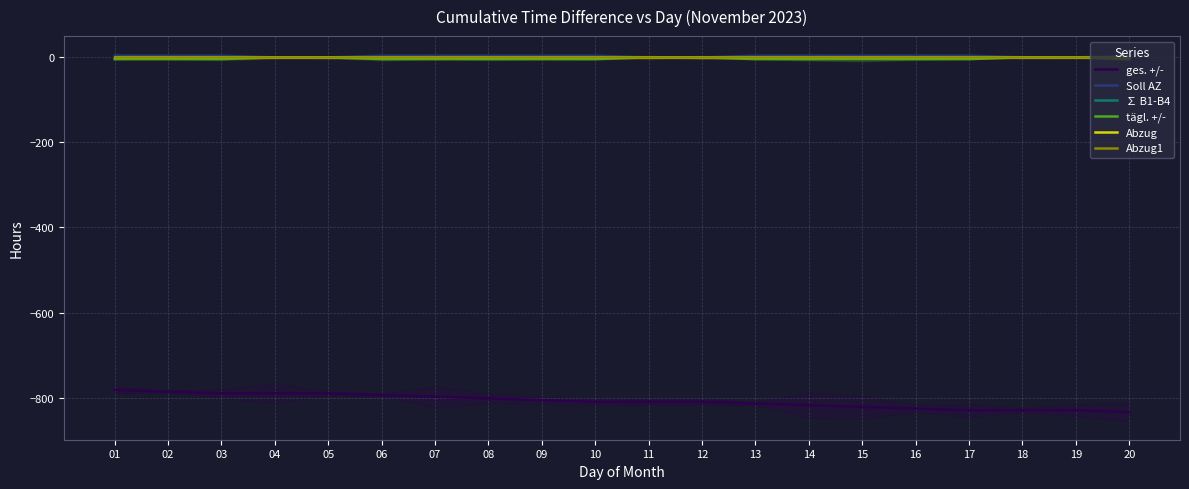

Reading left to right, list all the values displayed in this chart.

ges. +/-: 01=-782	02=-786	03=-790	04=-790	05=-790	06=-794	07=-798	08=-802	09=-806	10=-810	11=-810	12=-810	13=-814	14=-818	15=-822	16=-826	17=-830	18=-830	19=-830	20=-834
Soll AZ: 01=4	02=4	03=4	04=0	05=0	06=4	07=4	08=4	09=4	10=4	11=0	12=0	13=4	14=4	15=4	16=4	17=4	18=0	19=0	20=4
∑ B1-B4: 01=0	02=0	03=0	04=0	05=0	06=0	07=0	08=0	09=0	10=0	11=0	12=0	13=0	14=0	15=0	16=0	17=0	18=0	19=0	20=0
tägl. +/-: 01=-4	02=-4	03=-4	04=0	05=0	06=-4	07=-4	08=-4	09=-4	10=-4	11=0	12=0	13=-4	14=-4	15=-4	16=-4	17=-4	18=0	19=0	20=-4
Abzug: 01=0	02=0	03=0	04=0	05=0	06=0	07=0	08=0	09=0	10=0	11=0	12=0	13=0	14=0	15=0	16=0	17=0	18=0	19=0	20=0
Abzug1: 01=0	02=0	03=0	04=0	05=0	06=0	07=0	08=0	09=0	10=0	11=0	12=0	13=0	14=0	15=0	16=0	17=0	18=0	19=0	20=0